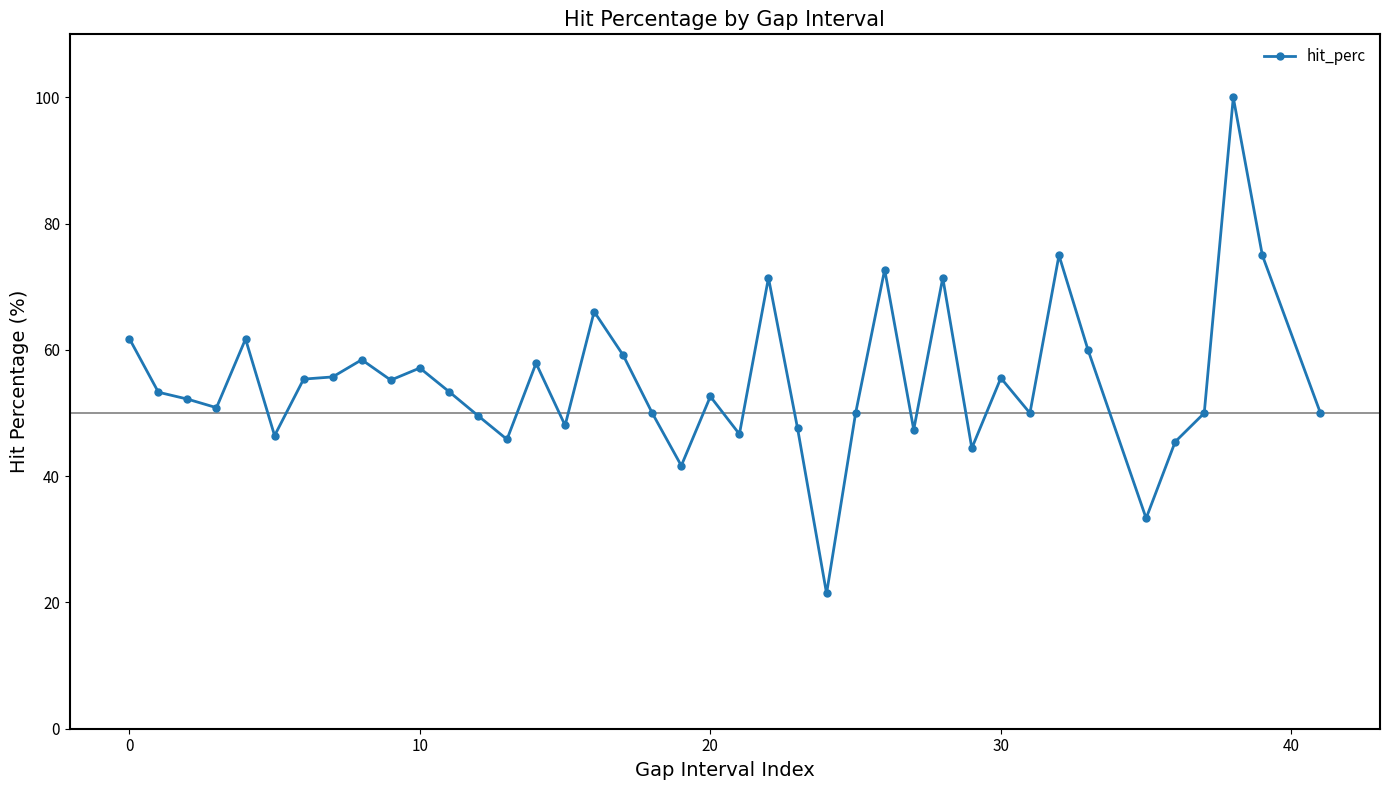

True or false: there are more than 0 points higher than both neighbors.

True